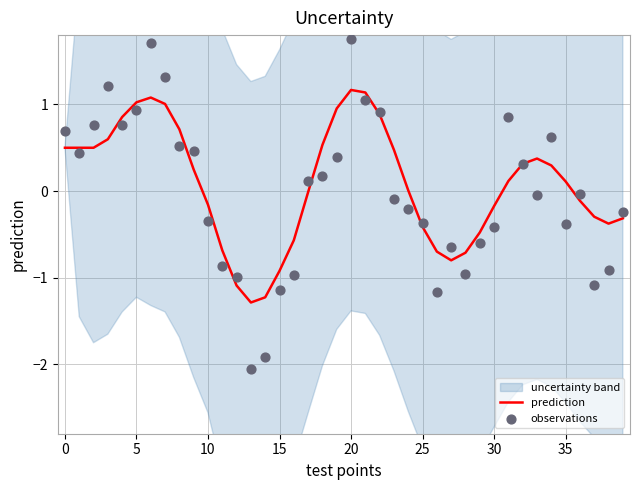

Which series reaches the minimum Y coordinate?

observations